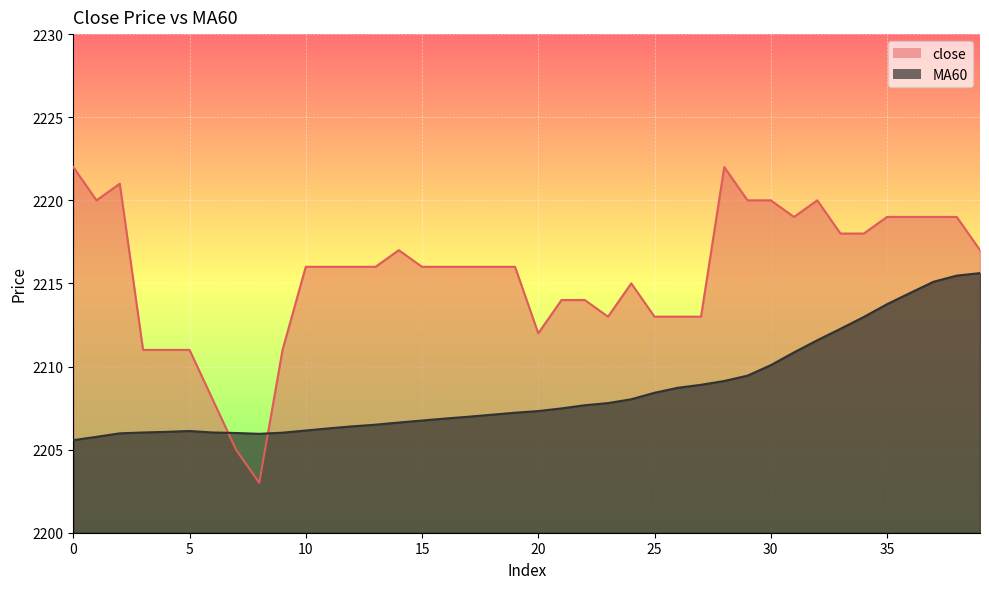

What is the difference between the second highest and second lowest values in the MA60 series?

9.7